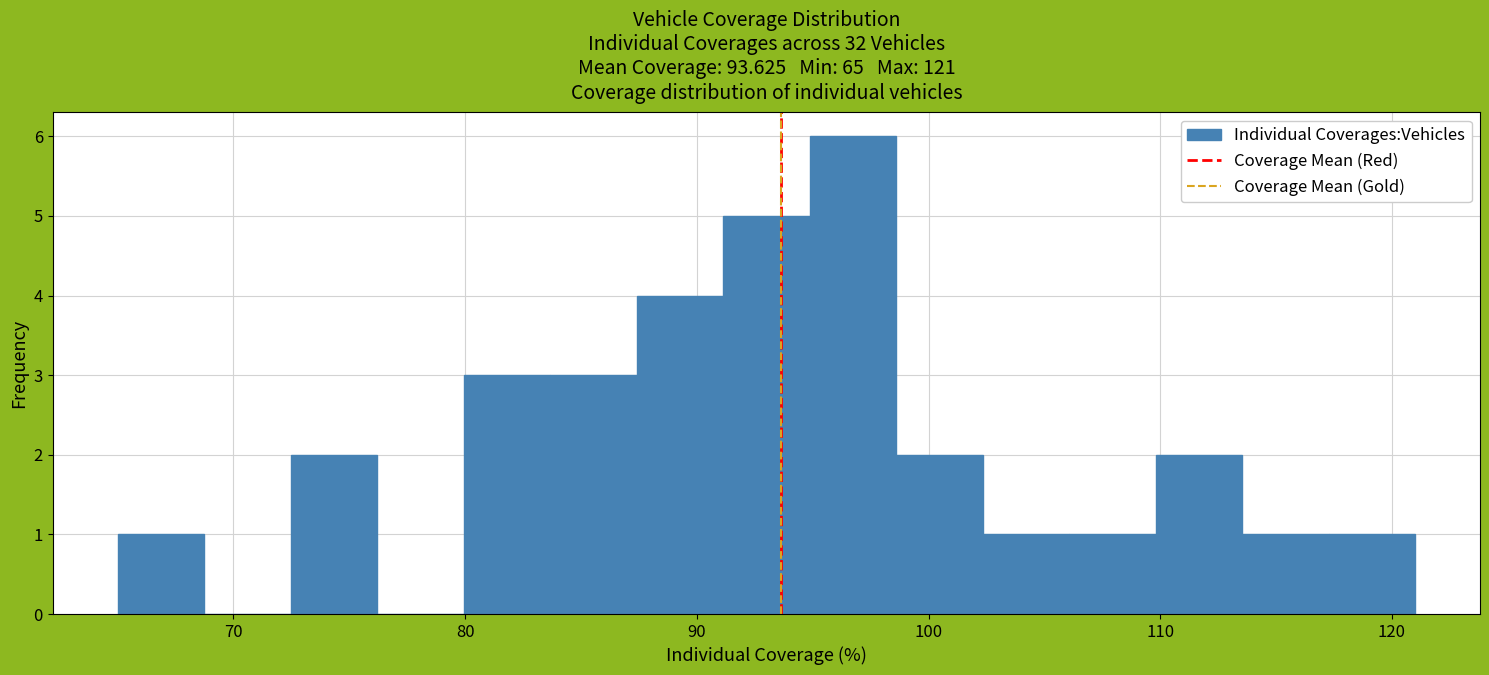

Around what value on the x-axis is the tallest bar? Give the approximate position of its centre, as read against the axis.

97